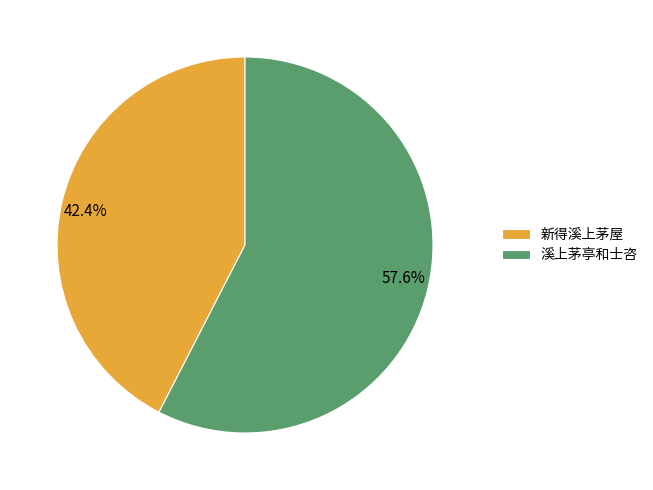

Count the number of slices in the pie.

2